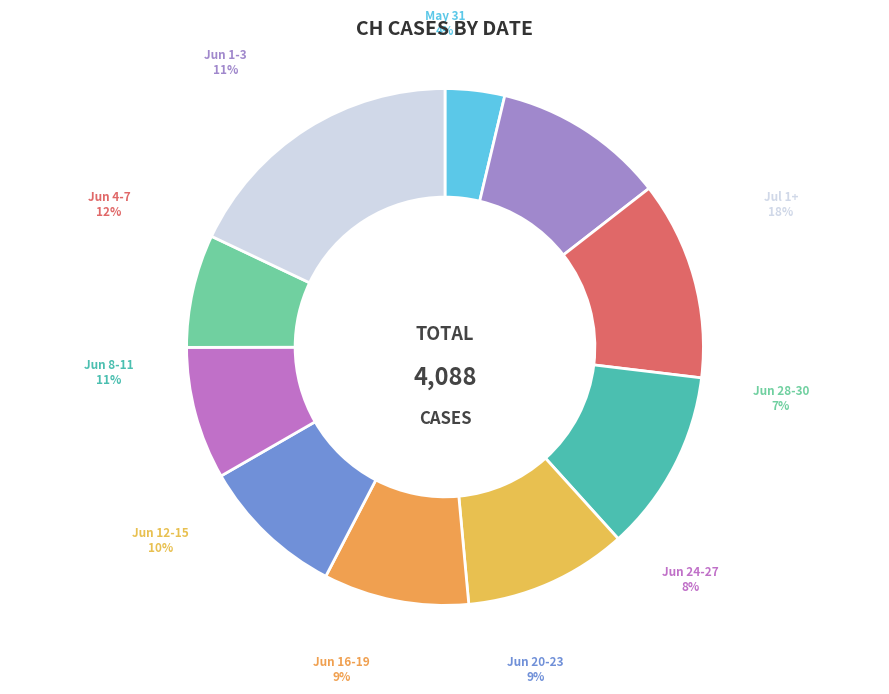

Combined, do 2020-06-13 and 2020-06-14 account for over 50%?

No